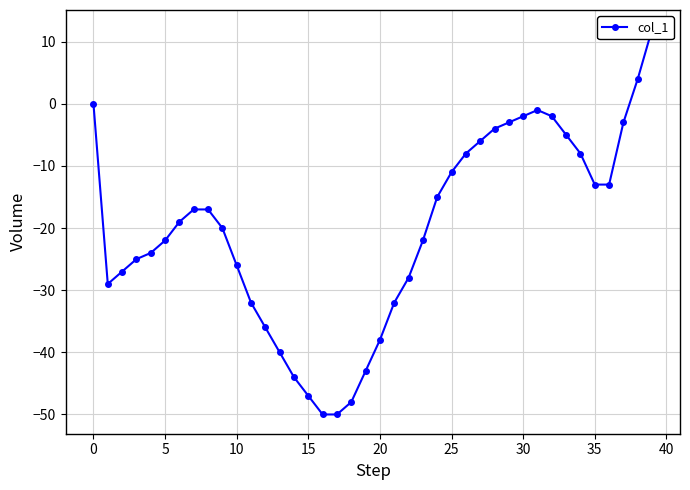

Is it true that the value at 21 is -32?

True